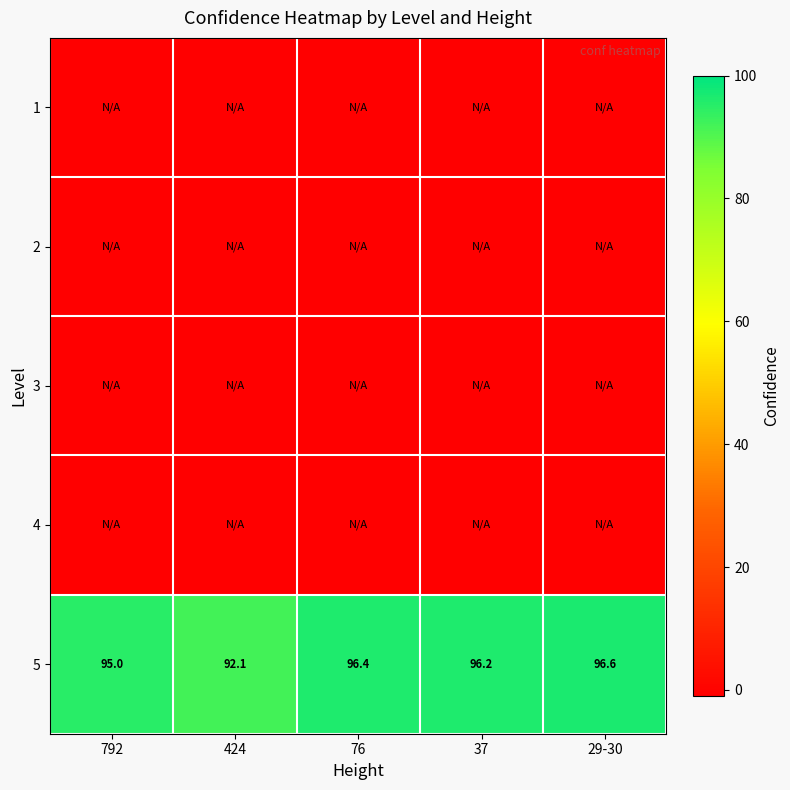

What is the maximum value for 5?

96.6